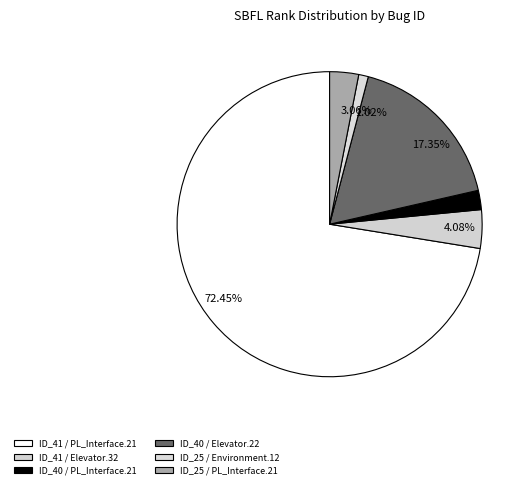

Does any single category account for the majority?

Yes